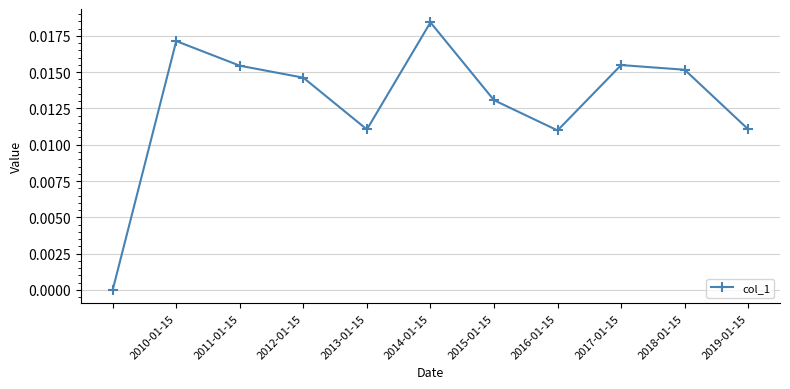

How many interior local valleys (lower than both neighbors) does the data have?

2